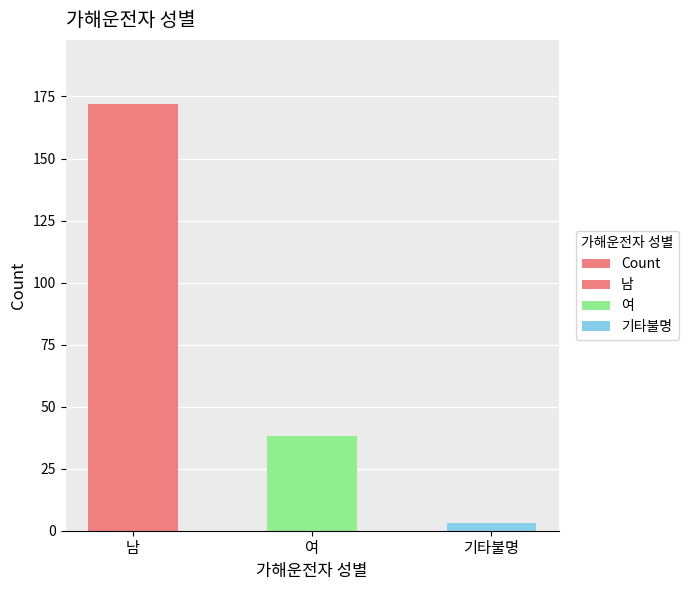

Reading left to right, extract all data points from this chart.

남=172	여=38	기타불명=3